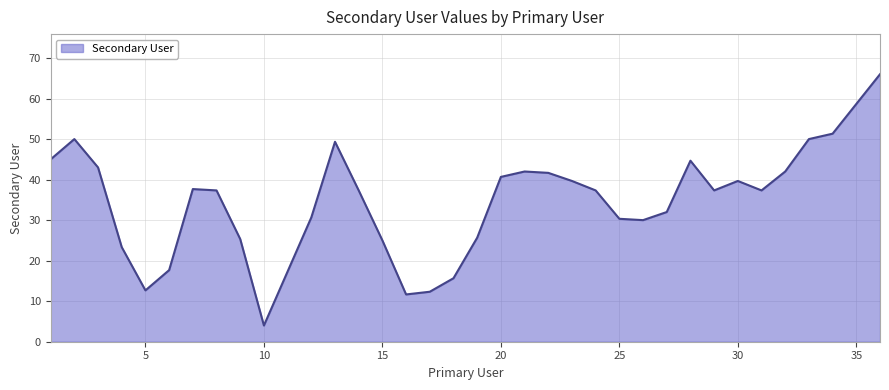

What is the smallest value displayed?

4.0